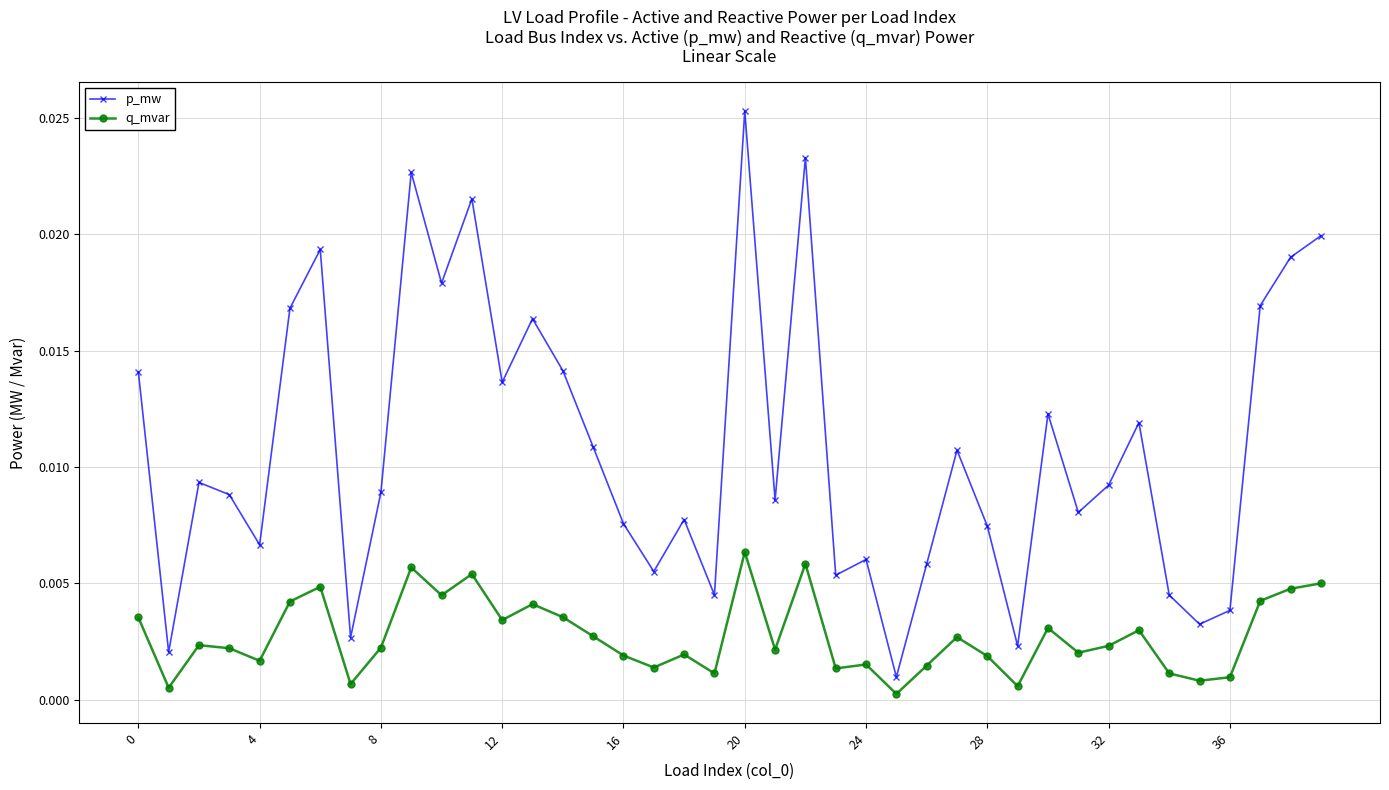

Rank the series by their average value, from highest to lowest.

p_mw, q_mvar